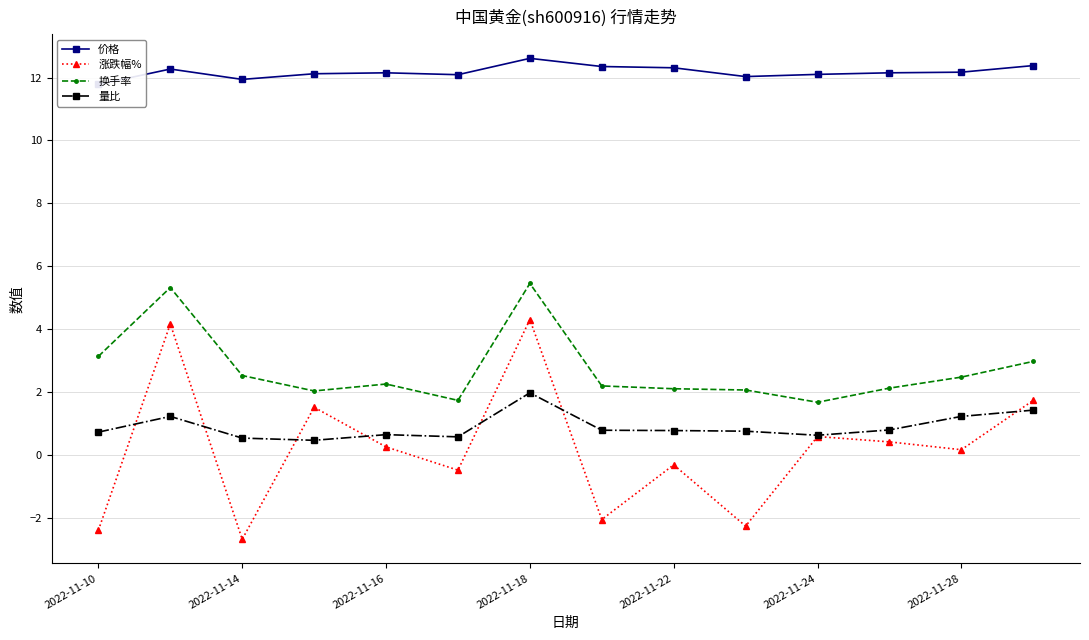

How many lines are shown in the chart?

4